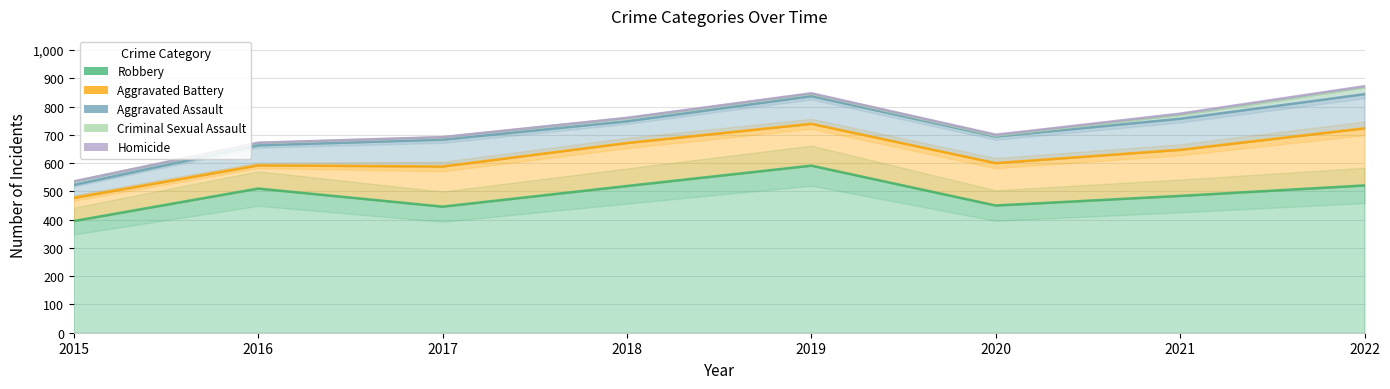

Is it true that Robbery equals 196 at 2020?

False